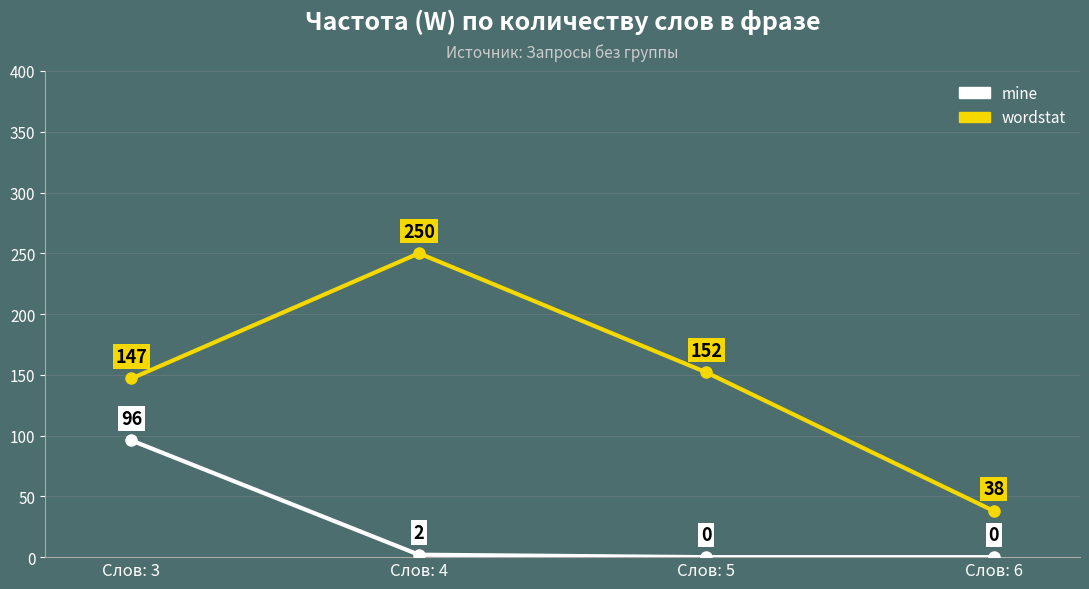

Which series has the largest total across all categories?

wordstat